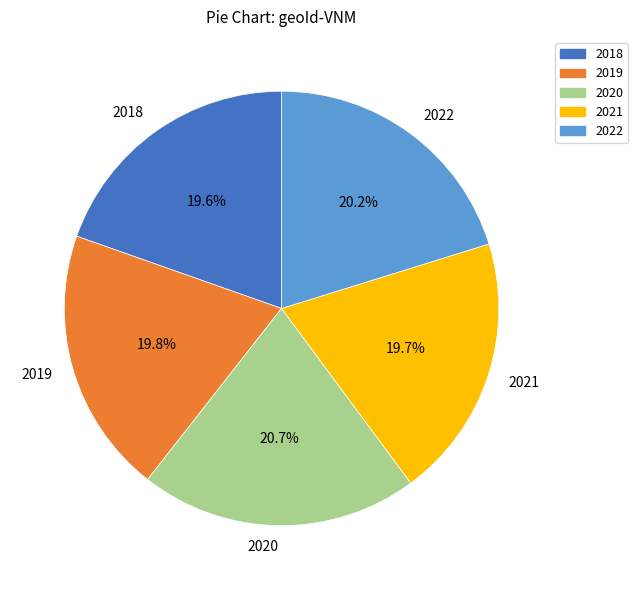

Is it true that 2019 is 30% of the pie?

False